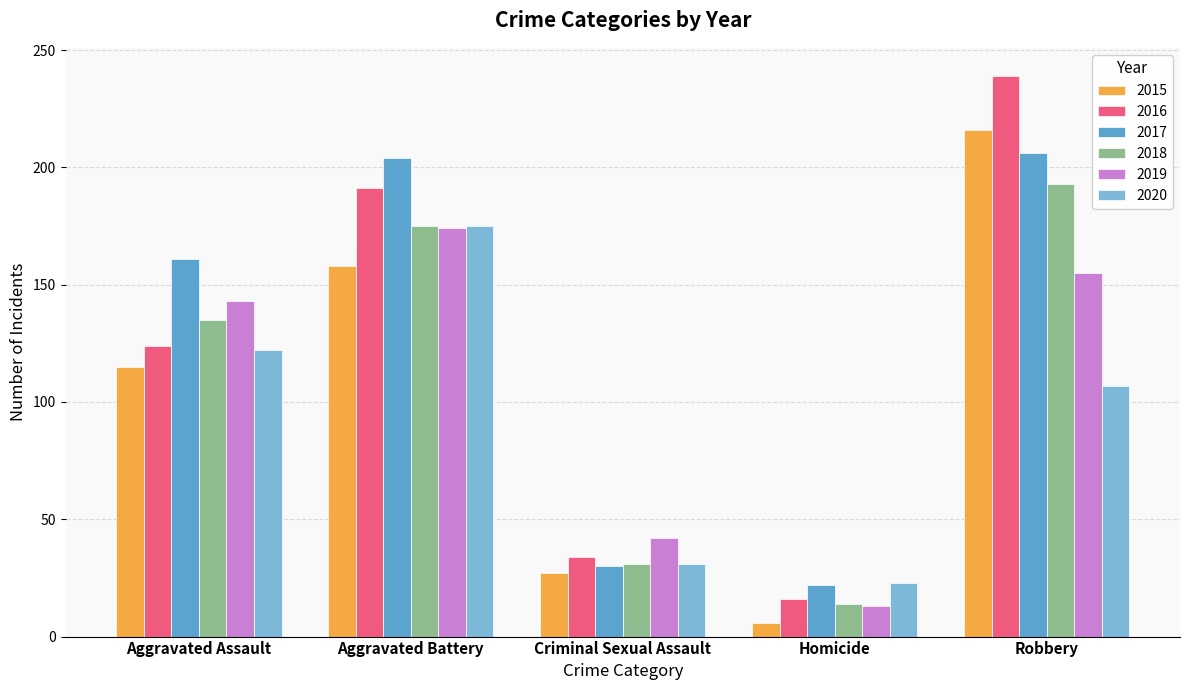

At which label is 2019 closest to 93?

Aggravated Assault